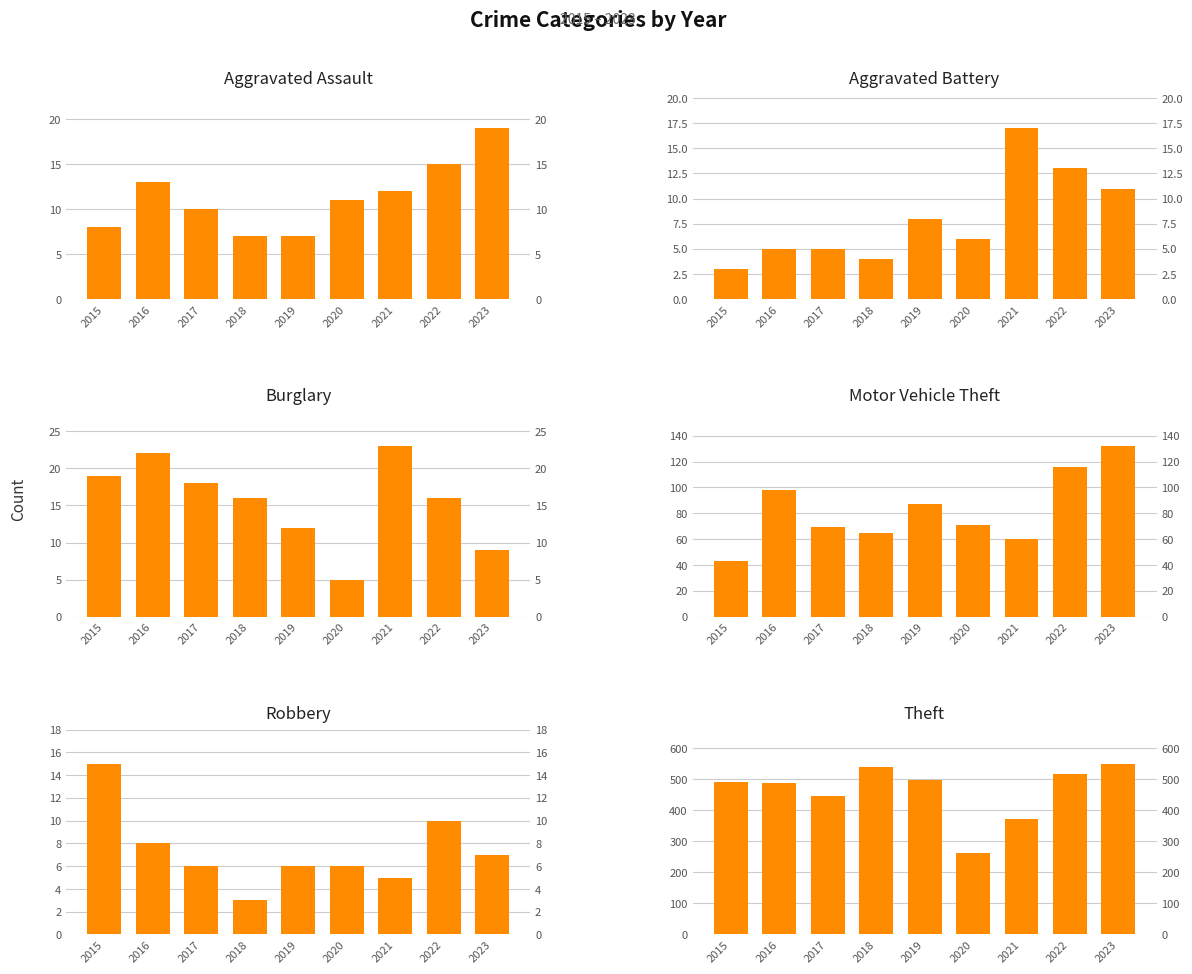

The value of Aggravated Assault at 2015 is 14. True or false?

False